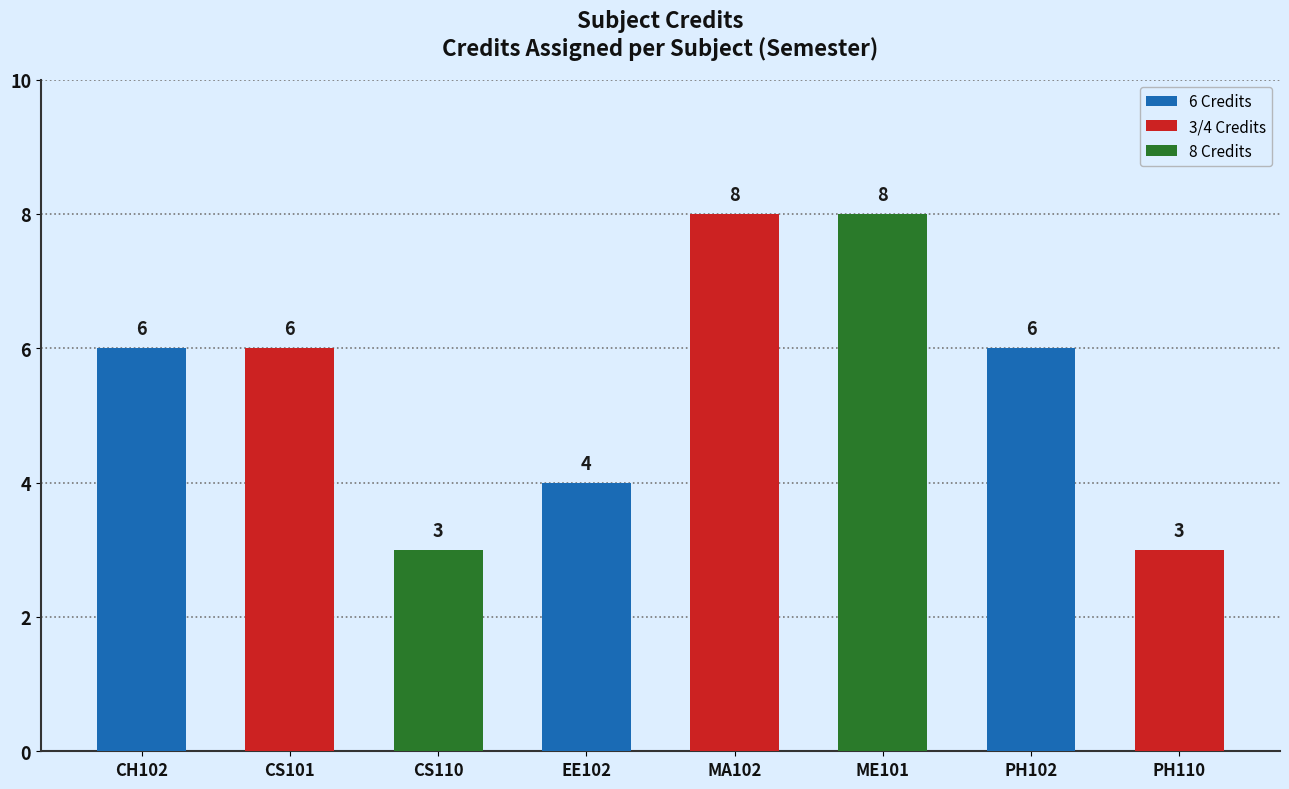

What is the difference between the maximum and minimum values?

5